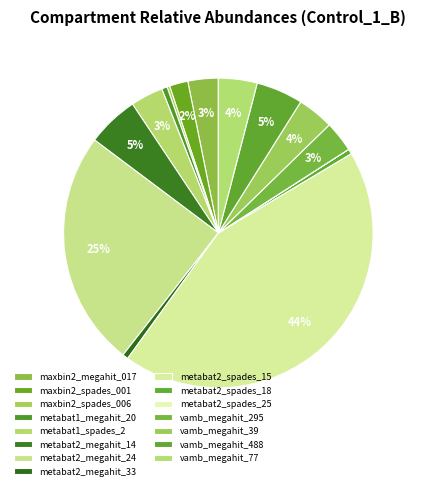

Which category has the smallest portion of the pie?

metabat2_spades_25